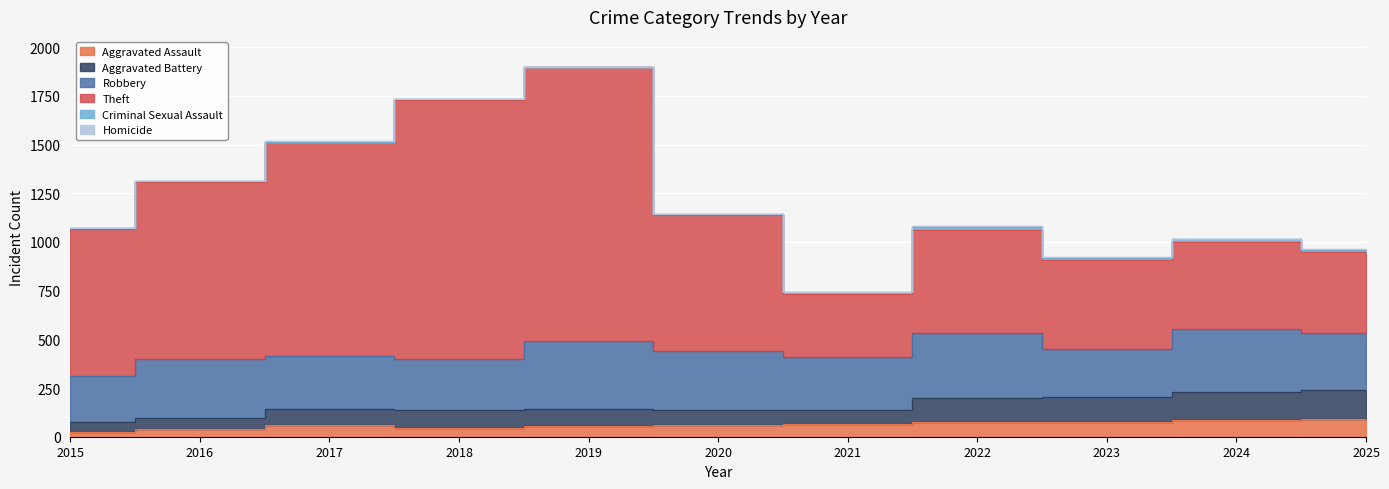

What is the greatest value displayed?

1896